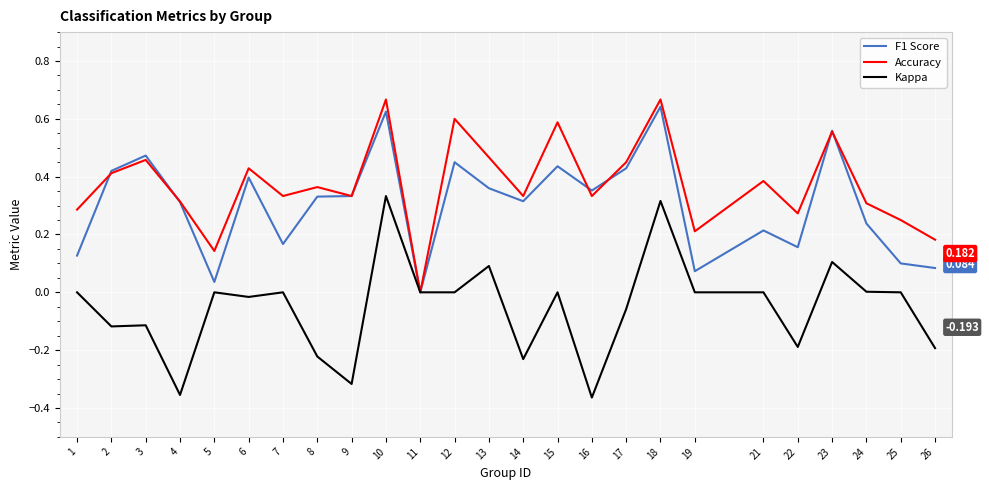

Is the value of Accuracy at 13 greater than the value of Kappa at 6?

Yes